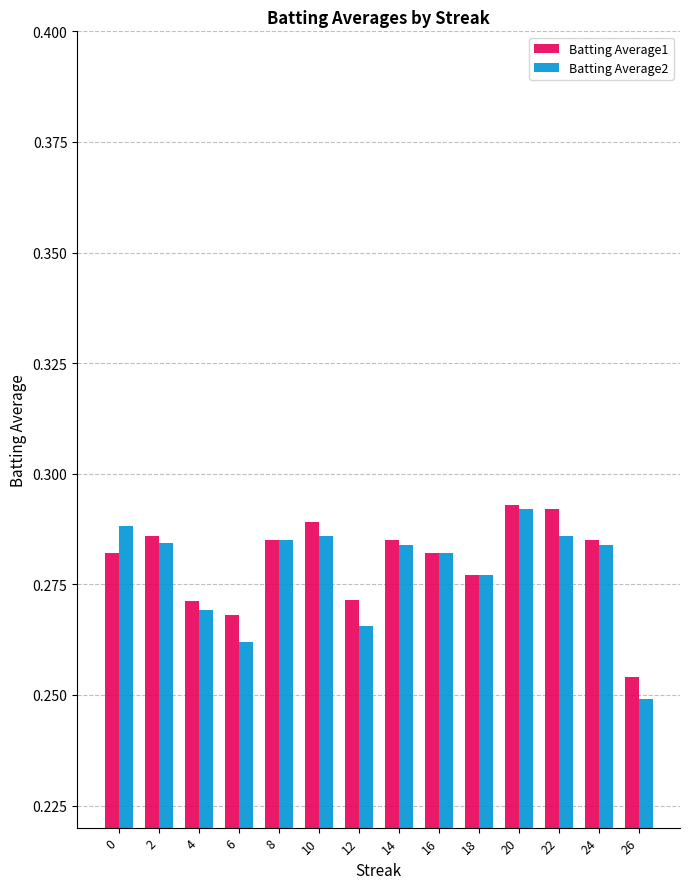

Count the Batting Average2 values in the range 0 to 1.

14